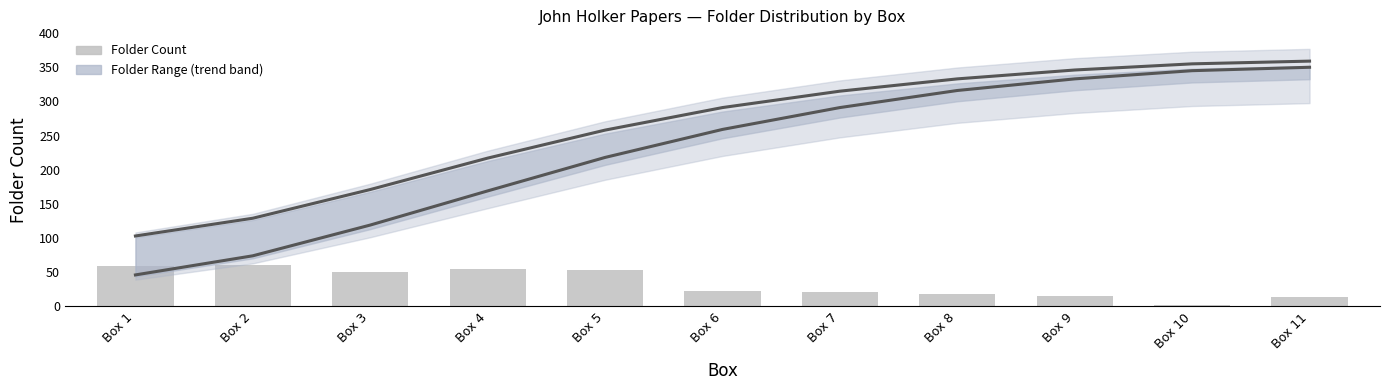

At which label does Last Folder (trend) reach its peak?

Box 11